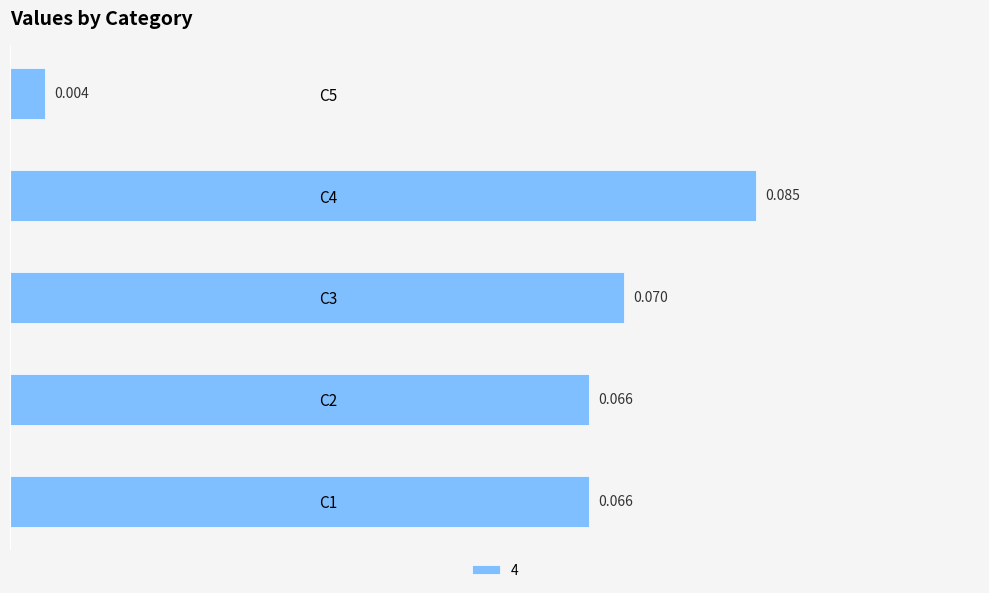

How many bars are there in total?

5